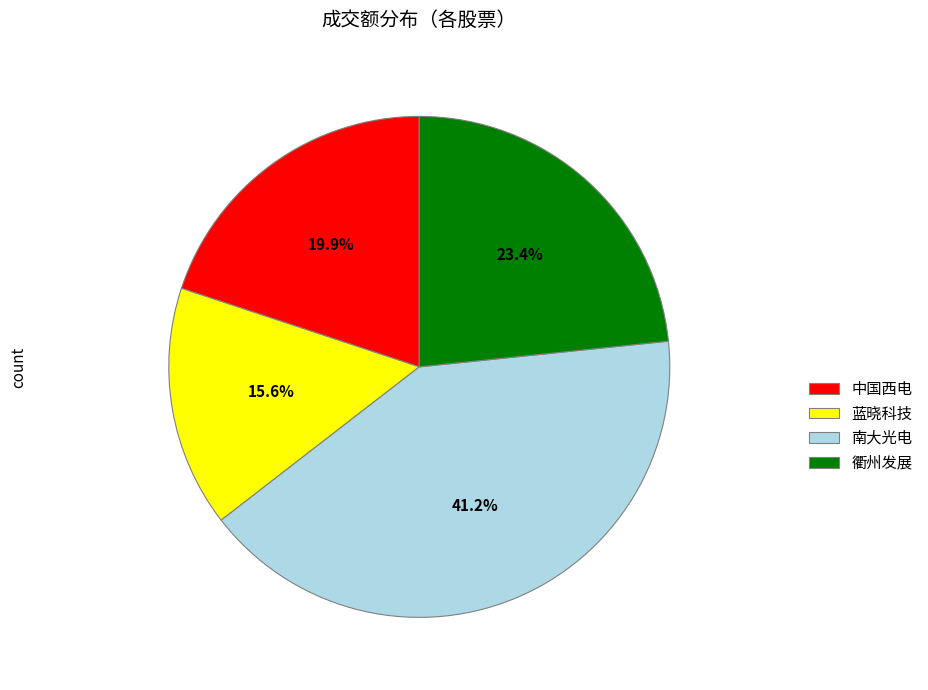

To the nearest percent, what portion does 蓝晓科技 represent?

16%